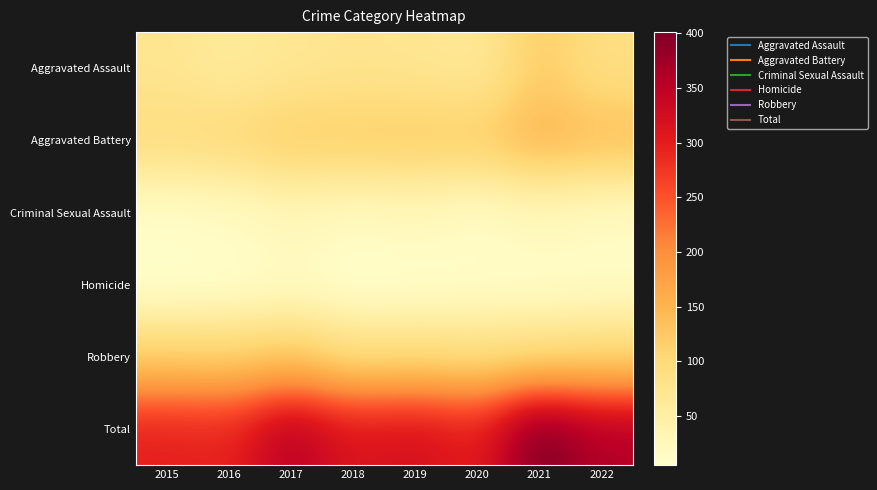

Between 2021 and 2020, which is larger?

2021